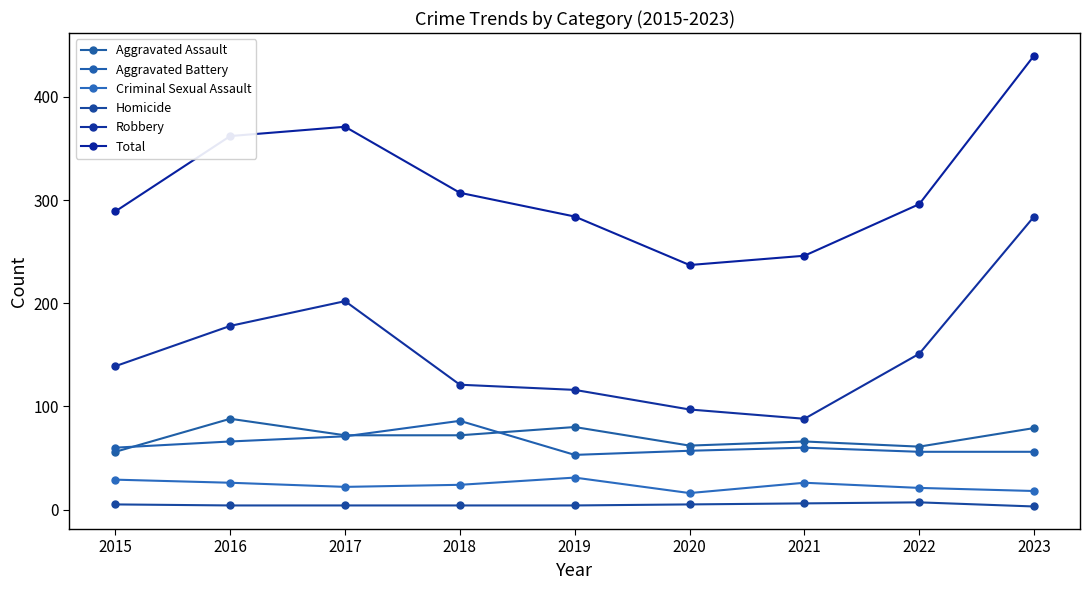

True or false: Homicide has a value of 7 at 2018.

False